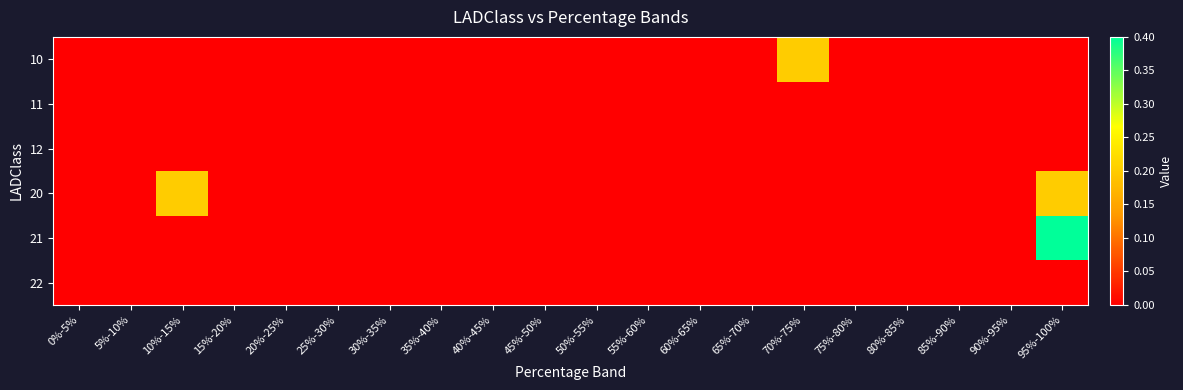

Reading left to right, extract all data points from this chart.

10: 0%-5%=0.0	5%-10%=0.0	10%-15%=0.0	15%-20%=0.0	20%-25%=0.0	25%-30%=0.0	30%-35%=0.0	35%-40%=0.0	40%-45%=0.0	45%-50%=0.0	50%-55%=0.0	55%-60%=0.0	60%-65%=0.0	65%-70%=0.0	70%-75%=0.2	75%-80%=0.0	80%-85%=0.0	85%-90%=0.0	90%-95%=0.0	95%-100%=0.0
11: 0%-5%=0.0	5%-10%=0.0	10%-15%=0.0	15%-20%=0.0	20%-25%=0.0	25%-30%=0.0	30%-35%=0.0	35%-40%=0.0	40%-45%=0.0	45%-50%=0.0	50%-55%=0.0	55%-60%=0.0	60%-65%=0.0	65%-70%=0.0	70%-75%=0.0	75%-80%=0.0	80%-85%=0.0	85%-90%=0.0	90%-95%=0.0	95%-100%=0.0
12: 0%-5%=0.0	5%-10%=0.0	10%-15%=0.0	15%-20%=0.0	20%-25%=0.0	25%-30%=0.0	30%-35%=0.0	35%-40%=0.0	40%-45%=0.0	45%-50%=0.0	50%-55%=0.0	55%-60%=0.0	60%-65%=0.0	65%-70%=0.0	70%-75%=0.0	75%-80%=0.0	80%-85%=0.0	85%-90%=0.0	90%-95%=0.0	95%-100%=0.0
20: 0%-5%=0.0	5%-10%=0.0	10%-15%=0.2	15%-20%=0.0	20%-25%=0.0	25%-30%=0.0	30%-35%=0.0	35%-40%=0.0	40%-45%=0.0	45%-50%=0.0	50%-55%=0.0	55%-60%=0.0	60%-65%=0.0	65%-70%=0.0	70%-75%=0.0	75%-80%=0.0	80%-85%=0.0	85%-90%=0.0	90%-95%=0.0	95%-100%=0.2
21: 0%-5%=0.0	5%-10%=0.0	10%-15%=0.0	15%-20%=0.0	20%-25%=0.0	25%-30%=0.0	30%-35%=0.0	35%-40%=0.0	40%-45%=0.0	45%-50%=0.0	50%-55%=0.0	55%-60%=0.0	60%-65%=0.0	65%-70%=0.0	70%-75%=0.0	75%-80%=0.0	80%-85%=0.0	85%-90%=0.0	90%-95%=0.0	95%-100%=0.4
22: 0%-5%=0.0	5%-10%=0.0	10%-15%=0.0	15%-20%=0.0	20%-25%=0.0	25%-30%=0.0	30%-35%=0.0	35%-40%=0.0	40%-45%=0.0	45%-50%=0.0	50%-55%=0.0	55%-60%=0.0	60%-65%=0.0	65%-70%=0.0	70%-75%=0.0	75%-80%=0.0	80%-85%=0.0	85%-90%=0.0	90%-95%=0.0	95%-100%=0.0